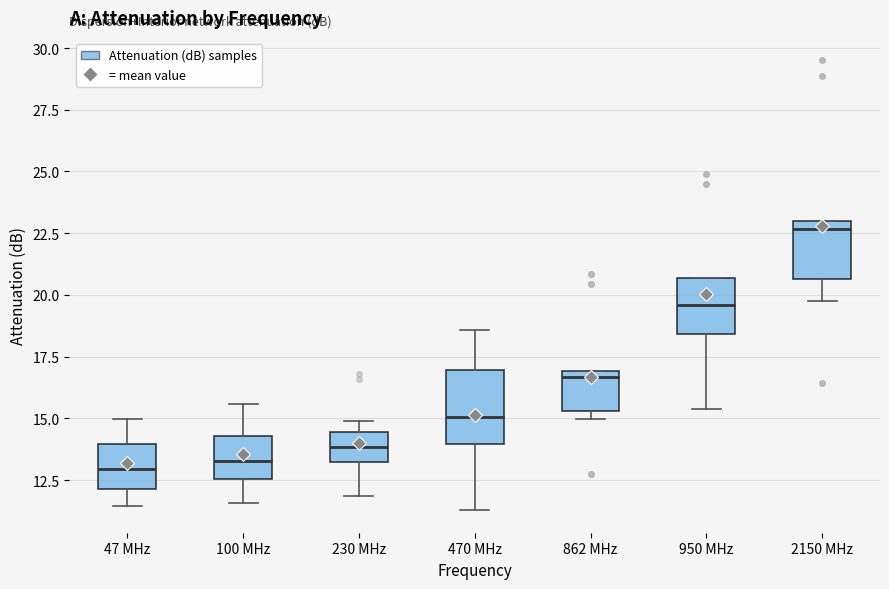

Reading left to right, transcribe this box plot: for each box, give where its median line is, the range the box spans, and where its two whiskers end, as read against the y-axis. The values are not printed on the chart, so give them approximately, as read against the axis.

47 MHz: median 13.0, box 12.0 to 14.0, whiskers 11.5 to 15.0
100 MHz: median 13.5, box 12.5 to 14.5, whiskers 11.5 to 15.5
230 MHz: median 14.0, box 13.0 to 14.5, whiskers 12.0 to 15.0
470 MHz: median 15.0, box 14.0 to 17.0, whiskers 11.5 to 18.5
862 MHz: median 16.5, box 15.5 to 17.0, whiskers 15.0 to 17.0
950 MHz: median 19.5, box 18.5 to 20.5, whiskers 15.5 to 20.5
2150 MHz: median 22.5, box 20.5 to 23.0, whiskers 20.0 to 23.0